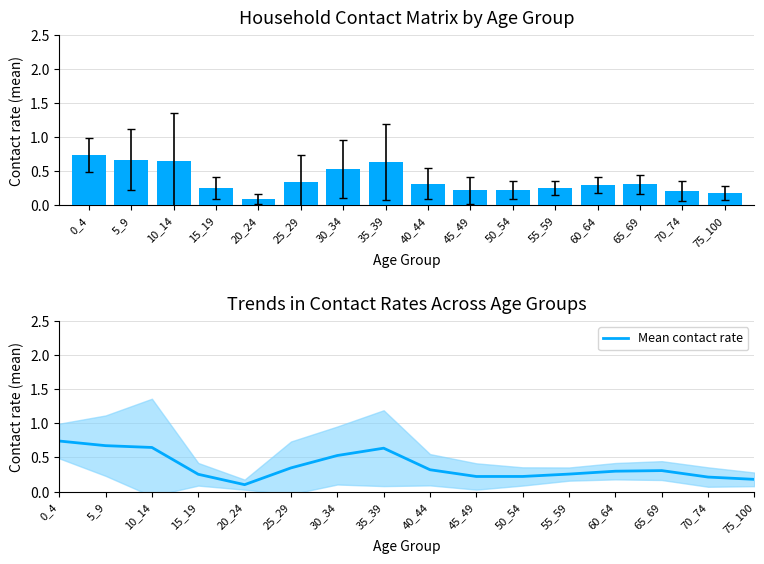

What is the value of the 13th bar from the left?

0.3